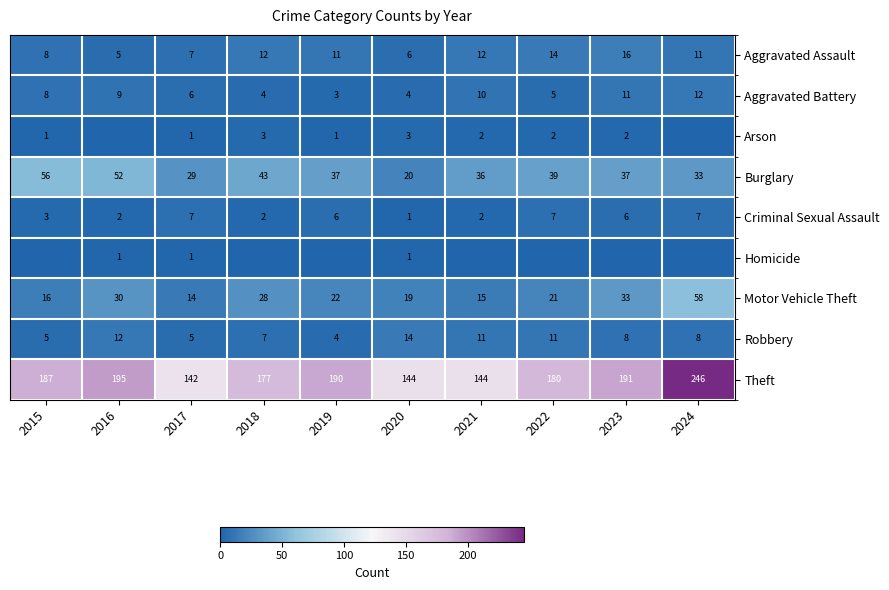

Is it true that Aggravated Assault equals 8 at 2015?

True